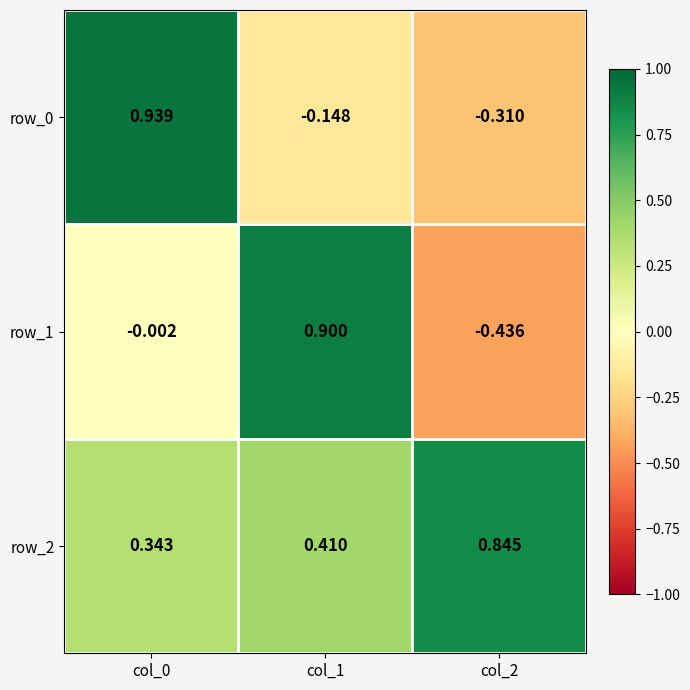

Is the value of row_2 at col_1 greater than the value of row_0 at col_2?

Yes